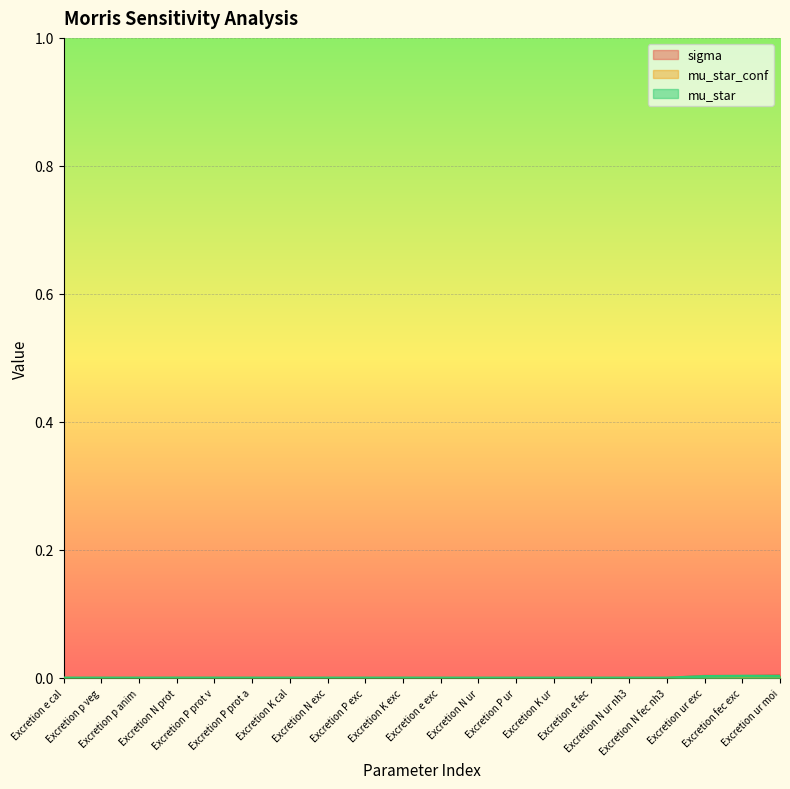

Which series has the widest spread of values?

sigma